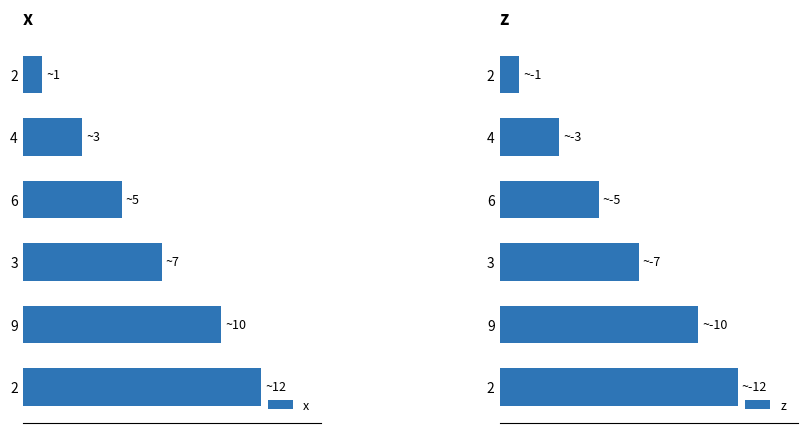

Read the x value at 2.

12